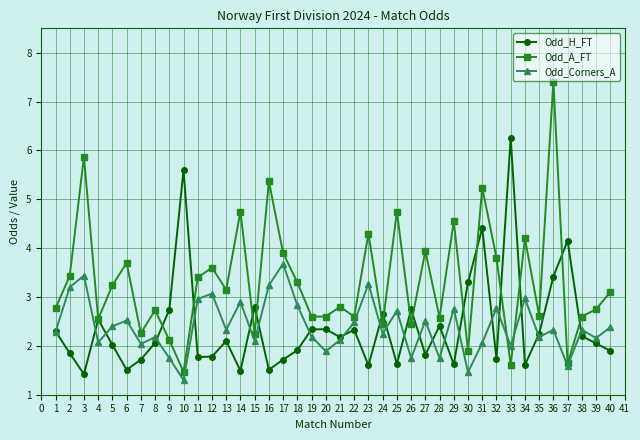

Where is the first local minimum for Odd_Corners_A?

4